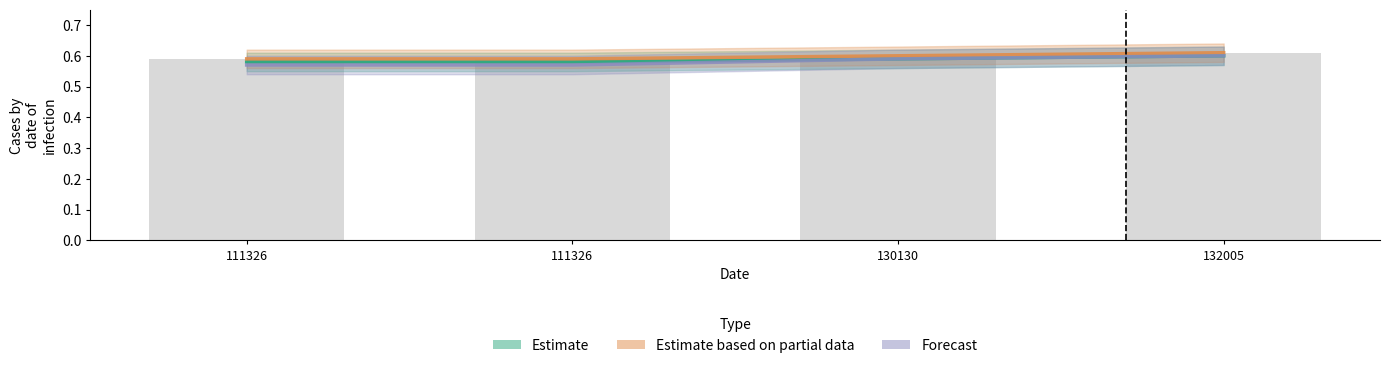

What is the value of the Forecast bar at the 2nd from the left?

0.6